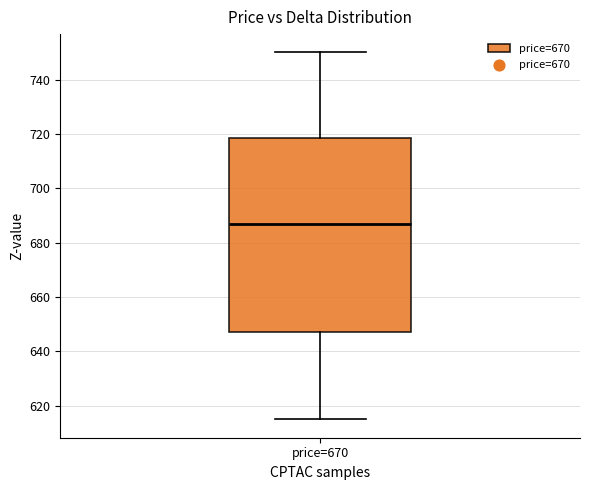

Transcribe this box plot: give where the median line is, the range the box spans, and where the two whiskers end, as read against the y-axis. The values are not printed on the chart, so give them approximately, as read against the axis.

median 688, box 648 to 718, whiskers 616 to 750